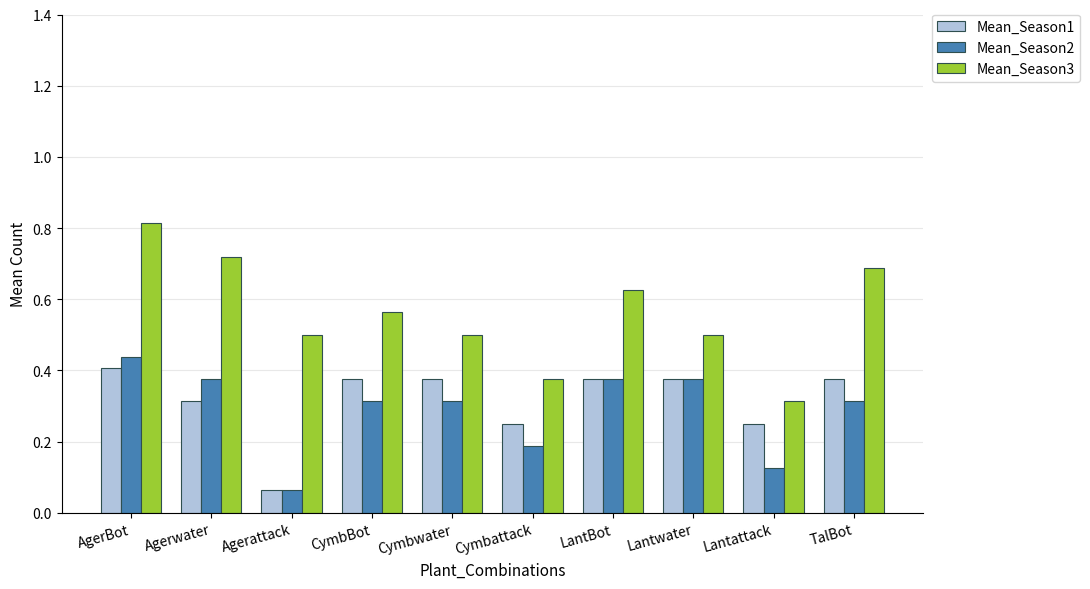

The Mean_Season1 series shows 0.1 at LantBot. True or false?

False